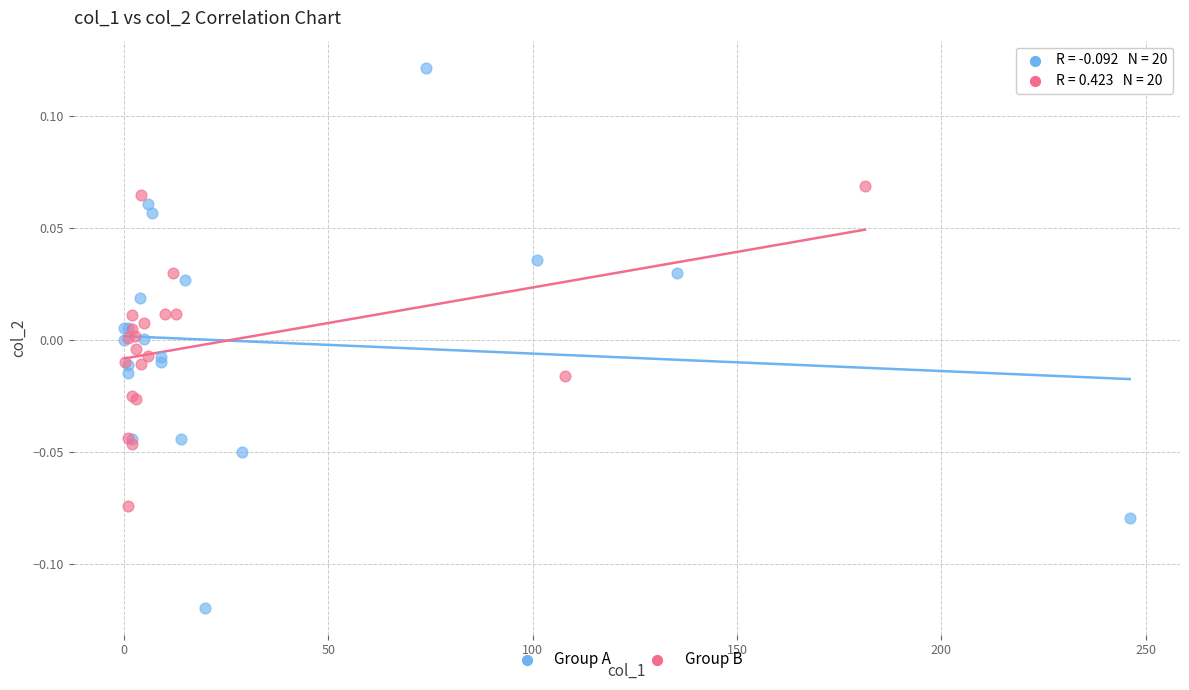

What are all the series names shown in the legend?

Group A, Group B